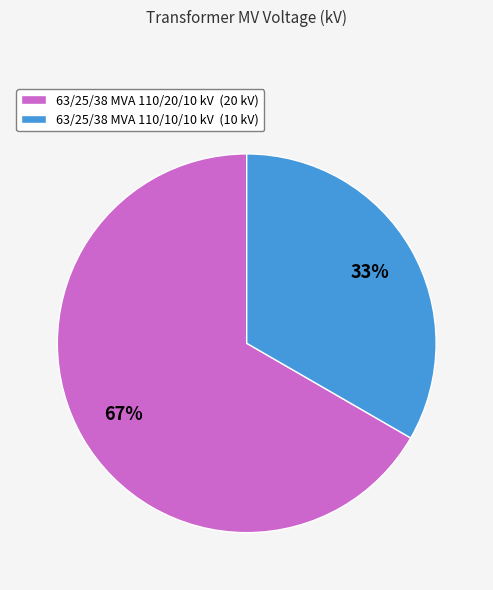

Rank the categories by value from lowest to highest.

63/25/38 MVA 110/10/10 kV, 63/25/38 MVA 110/20/10 kV